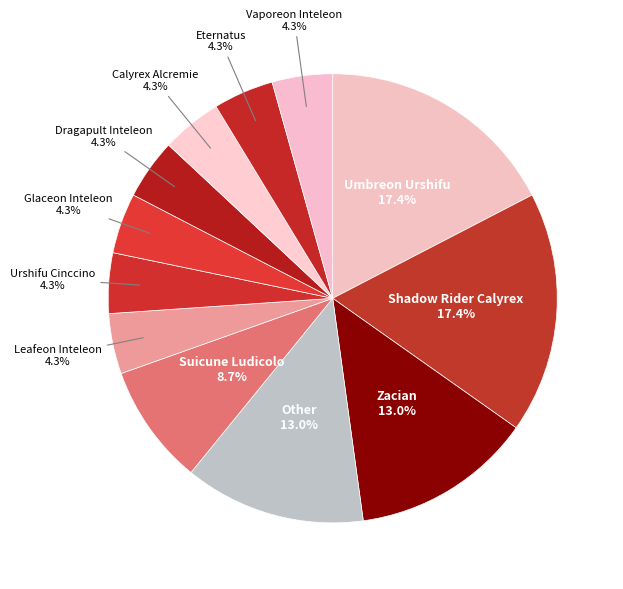

How many slices are in this pie chart?

12